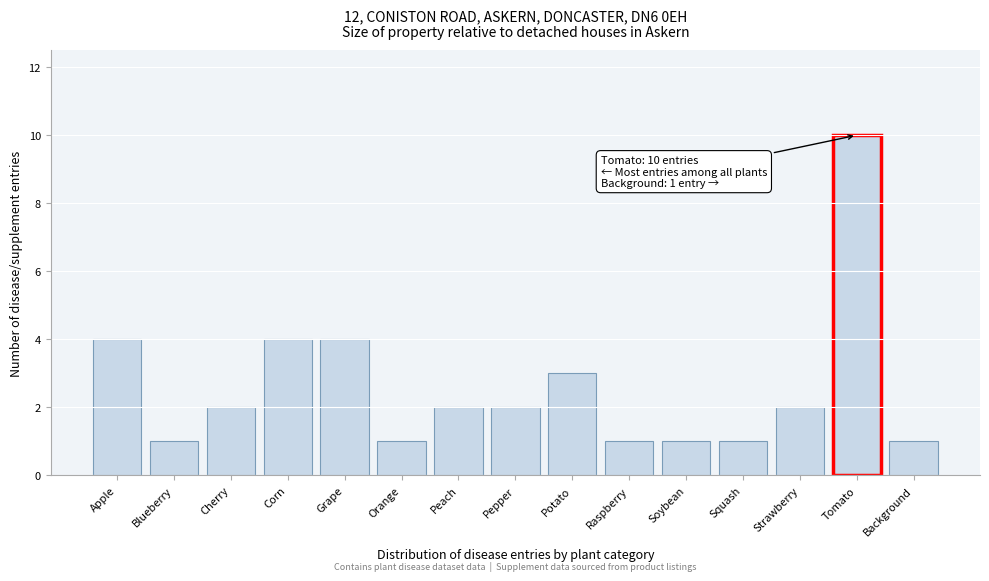

Reading left to right, extract all data points from this chart.

Apple=4	Blueberry=1	Cherry=2	Corn=4	Grape=4	Orange=1	Peach=2	Pepper=2	Potato=3	Raspberry=1	Soybean=1	Squash=1	Strawberry=2	Tomato=10	Background=1